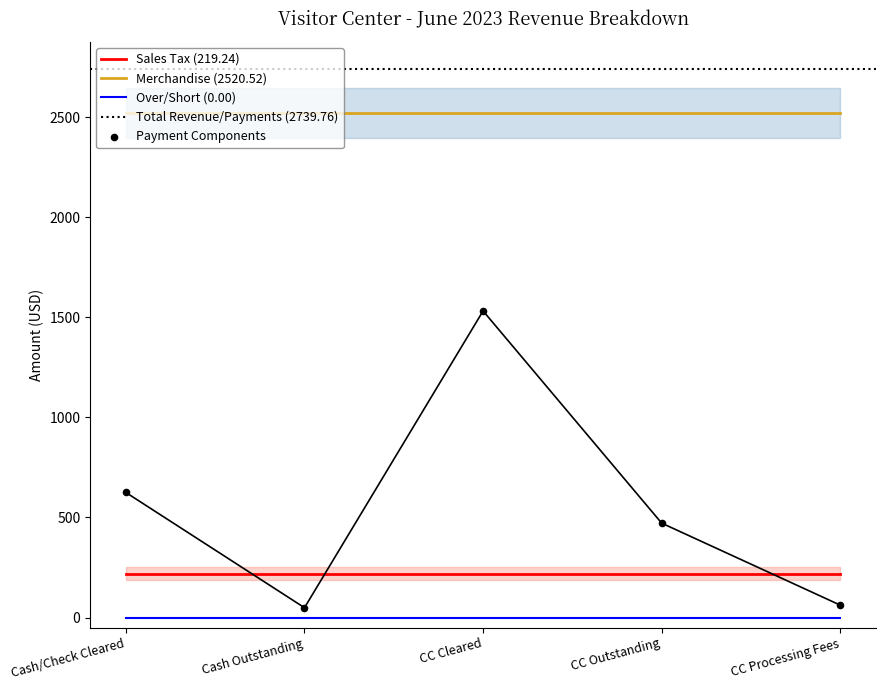

Which series reaches the minimum Y coordinate?

Over/Short